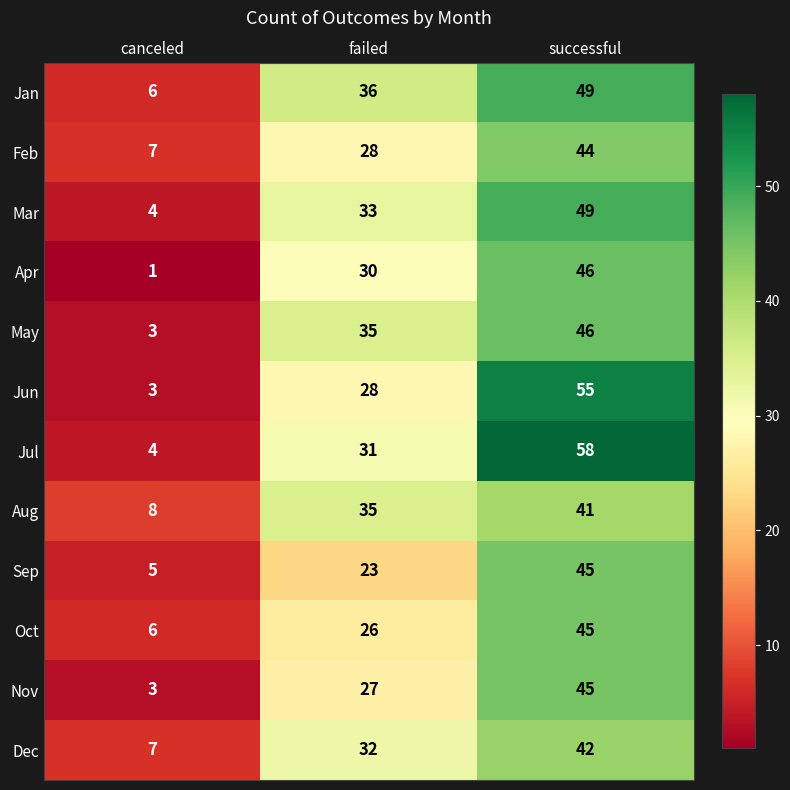

Where is Feb nearest to the value 25?

failed